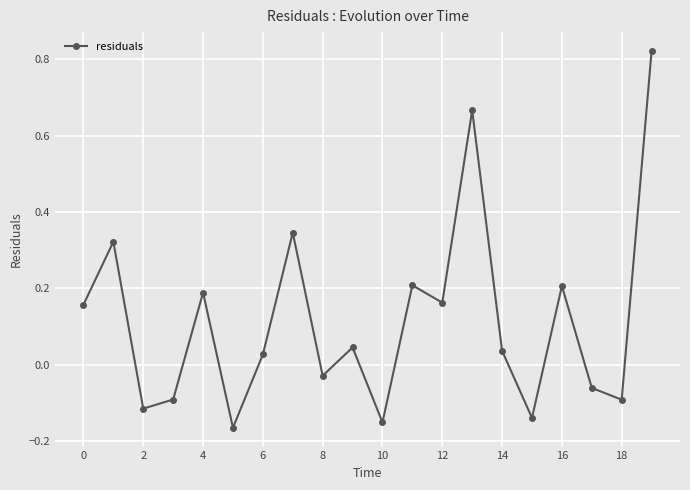

What is the difference between the maximum and second lowest values?

1.0